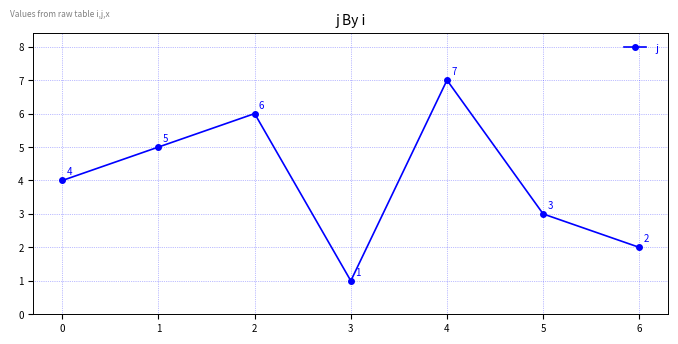

Rank the categories by value from lowest to highest.

3, 6, 5, 0, 1, 2, 4